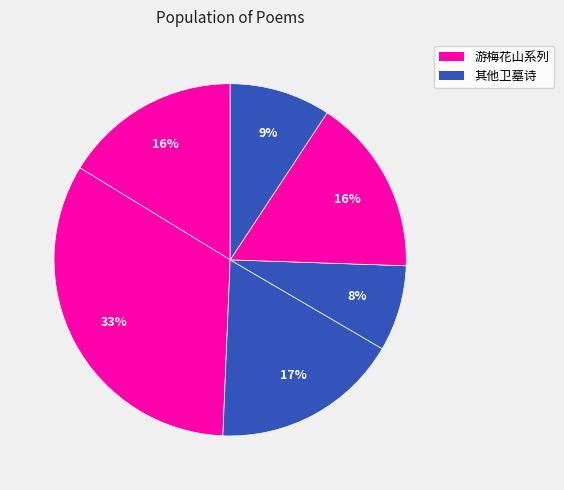

How many slices are in this pie chart?

6